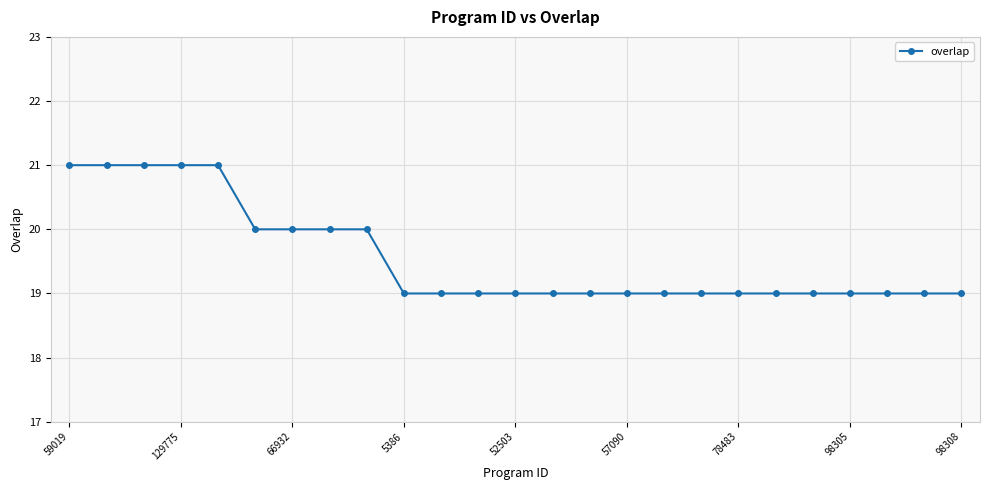

What is the difference between the maximum and second lowest values?

2